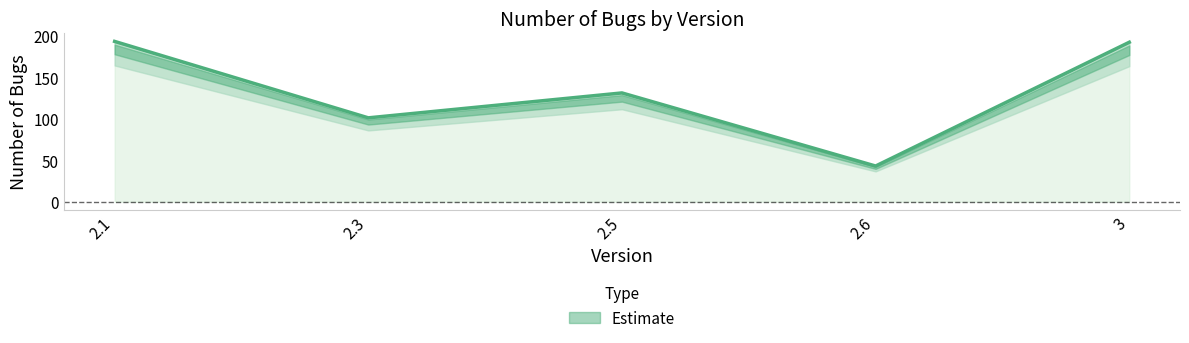

Which category has the highest value across all series?

2.1